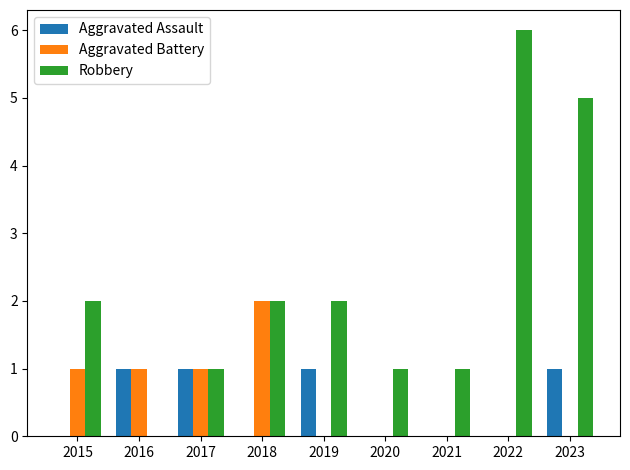

Are the bars grouped side by side (vs. stacked)?

Yes